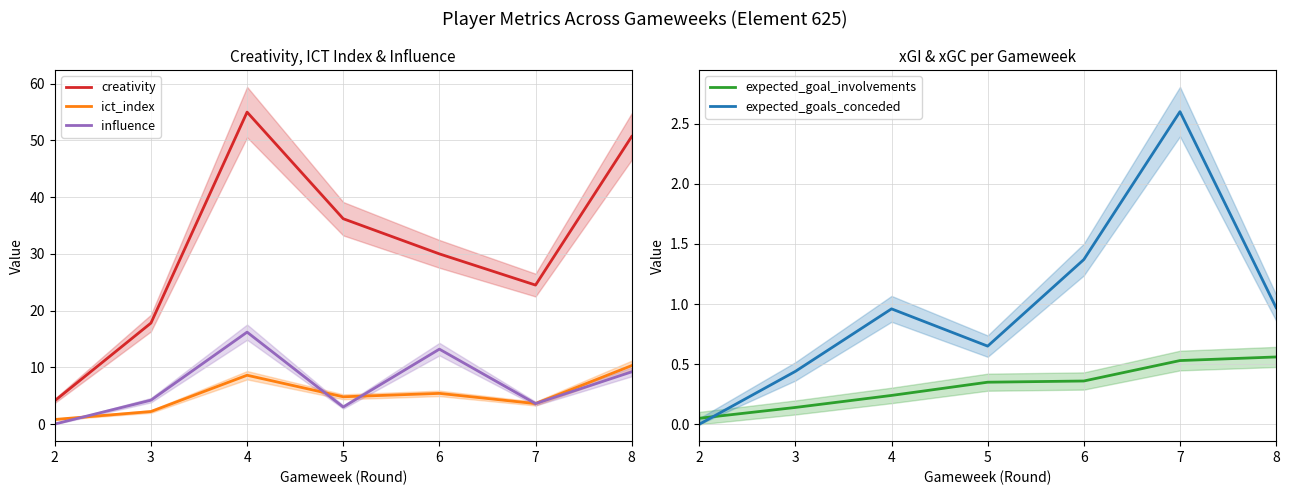

True or false: expected_goal_involvements and ict_index cross at least once.

False